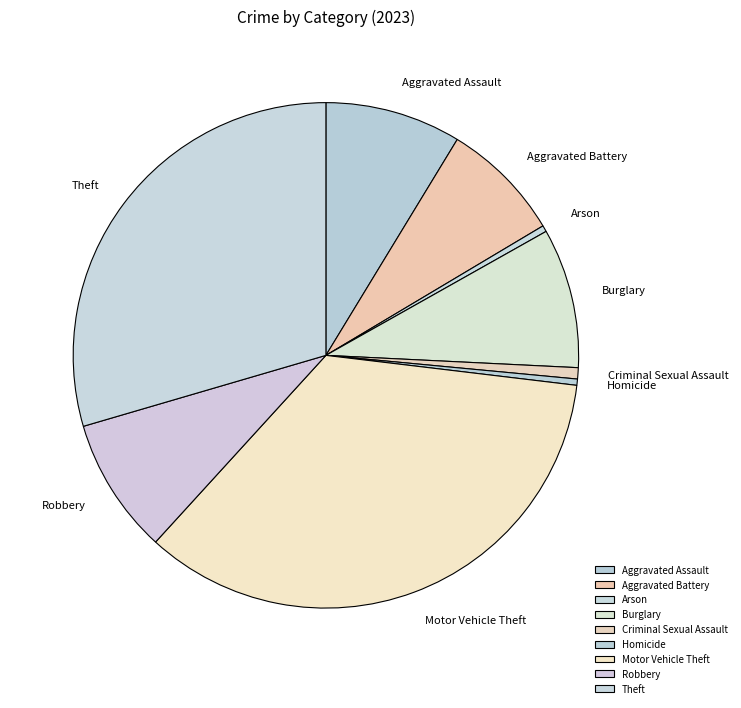

How many segments does this pie chart have?

9